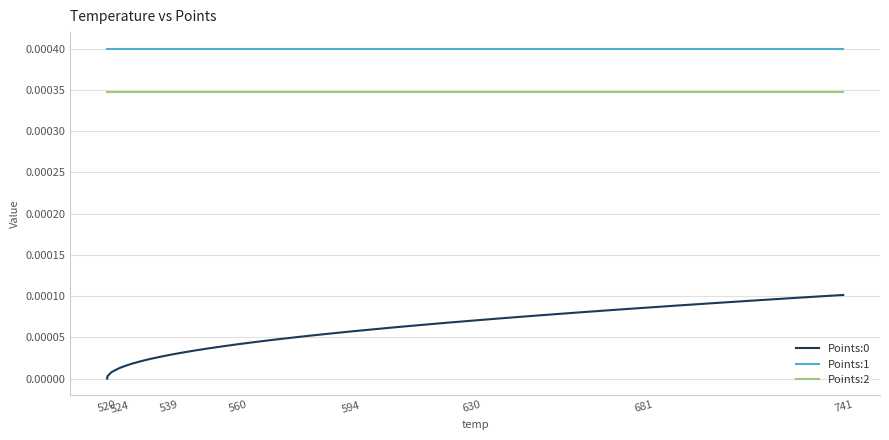

True or false: Points:1 and Points:2 cross at least once.

False